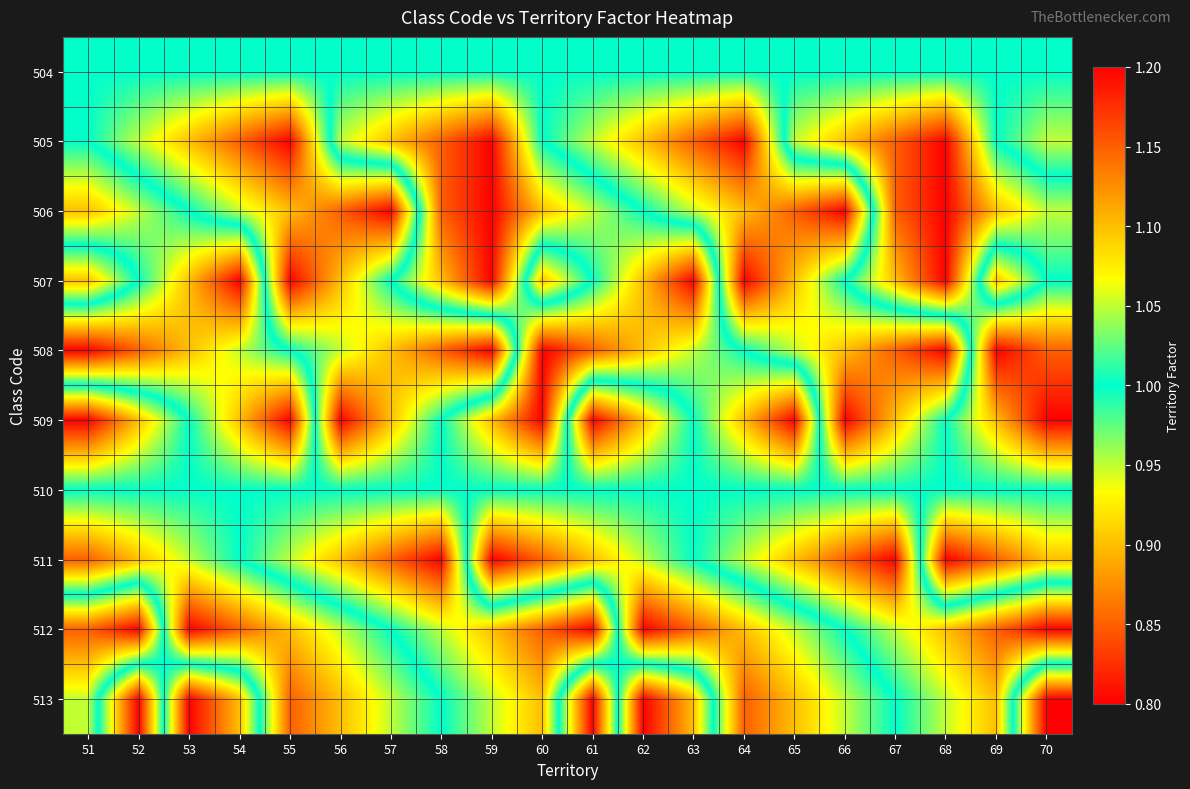

Reading right to left, list all the values displayed in this chart.

504: 70=1.0	69=1.0	68=1.0	67=1.0	66=1.0	65=1.0	64=1.0	63=1.0	62=1.0	61=1.0	60=1.0	59=1.0	58=1.0	57=1.0	56=1.0	55=1.0	54=1.0	53=1.0	52=1.0	51=1.0
505: 70=1.1	69=1.0	68=0.8	67=0.8	66=0.9	65=0.9	64=1.2	63=1.1	62=1.1	61=1.1	60=1.0	59=0.8	58=0.8	57=0.9	56=0.9	55=1.2	54=1.1	53=1.1	52=1.1	51=1.0
506: 70=0.9	69=0.9	68=0.8	67=0.8	66=1.2	65=1.1	64=1.1	63=1.1	62=1.0	61=0.9	60=0.9	59=0.8	58=0.8	57=1.2	56=1.1	55=1.1	54=1.1	53=1.0	52=0.9	51=0.9
507: 70=1.0	69=1.1	68=0.8	67=0.9	66=1.0	65=1.1	64=1.2	63=0.8	62=0.9	61=1.0	60=1.1	59=0.8	58=0.9	57=1.0	56=1.1	55=1.2	54=0.8	53=0.9	52=1.0	51=1.1
508: 70=0.8	69=0.8	68=1.2	67=1.1	66=1.1	65=1.1	64=1.0	63=0.9	62=0.9	61=0.8	60=0.8	59=1.2	58=1.1	57=1.1	56=1.1	55=1.0	54=0.9	53=0.9	52=0.8	51=0.8
509: 70=0.8	69=0.9	68=1.0	67=1.1	66=1.2	65=0.8	64=0.9	63=1.0	62=1.1	61=1.2	60=0.8	59=0.9	58=1.0	57=1.1	56=1.2	55=0.8	54=0.9	53=1.0	52=1.1	51=1.2
510: 70=1.0	69=1.0	68=1.0	67=1.0	66=1.0	65=1.0	64=1.0	63=1.0	62=1.0	61=1.0	60=1.0	59=1.0	58=1.0	57=1.0	56=1.0	55=1.0	54=1.0	53=1.0	52=1.0	51=1.0
511: 70=0.9	69=0.8	68=0.8	67=1.2	66=1.1	65=1.1	64=1.1	63=1.0	62=0.9	61=0.9	60=0.8	59=0.8	58=1.2	57=1.1	56=1.1	55=1.1	54=1.0	53=0.9	52=0.9	51=0.8
512: 70=1.2	69=1.1	68=1.1	67=1.1	66=1.0	65=0.9	64=0.9	63=0.8	62=0.8	61=1.2	60=1.1	59=1.1	58=1.1	57=1.0	56=0.9	55=0.9	54=0.8	53=0.8	52=1.2	51=1.1
513: 70=0.8	69=1.1	68=1.1	67=1.0	66=0.9	65=0.9	64=0.8	63=1.1	62=1.2	61=0.8	60=1.1	59=1.1	58=1.0	57=0.9	56=0.9	55=0.8	54=1.1	53=1.2	52=0.8	51=1.1